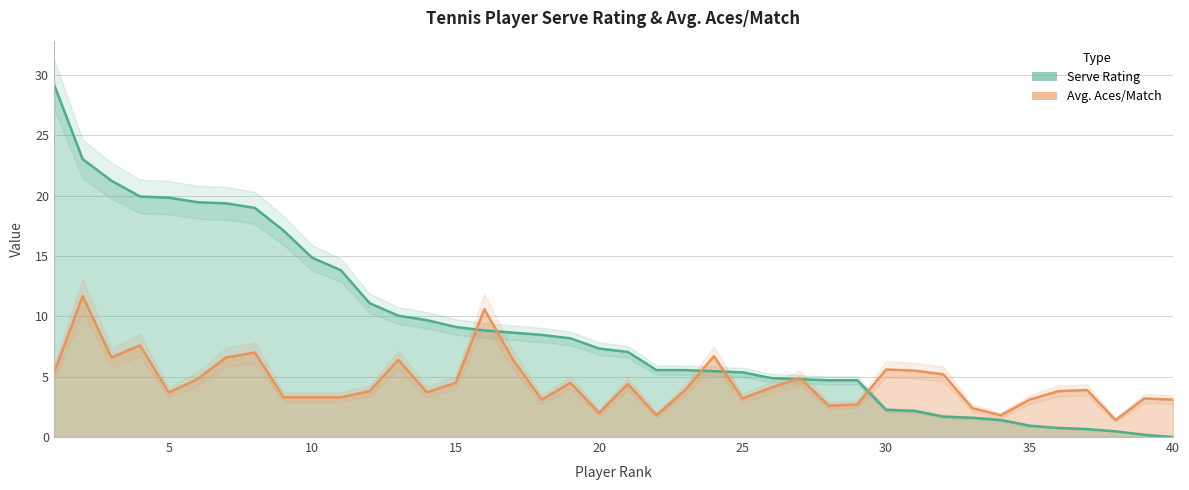

What is the approximate value of Avg. Aces/Match at 17?

6.4